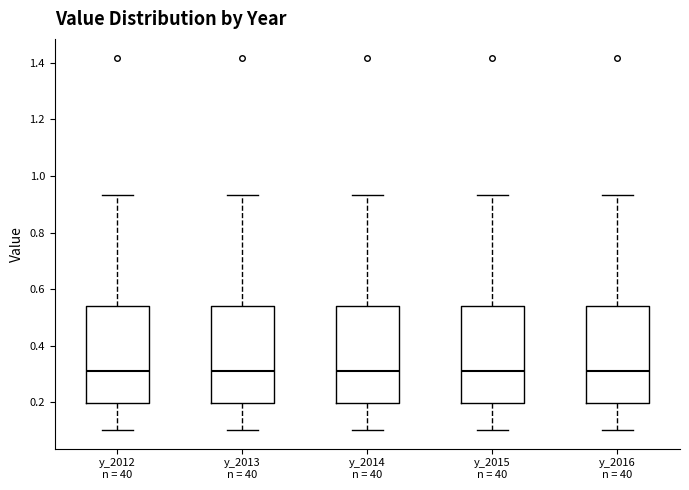

Reading left to right, read every box against the y-axis: the position of its median line, the range the box covers, and the ends of its whiskers. The values are not printed on the chart, so give them approximately, as read against the axis.

y_2012 n = 40: median 0.30, box 0.20 to 0.54, whiskers 0.10 to 0.94
y_2013 n = 40: median 0.30, box 0.20 to 0.54, whiskers 0.10 to 0.94
y_2014 n = 40: median 0.30, box 0.20 to 0.54, whiskers 0.10 to 0.94
y_2015 n = 40: median 0.30, box 0.20 to 0.54, whiskers 0.10 to 0.94
y_2016 n = 40: median 0.30, box 0.20 to 0.54, whiskers 0.10 to 0.94